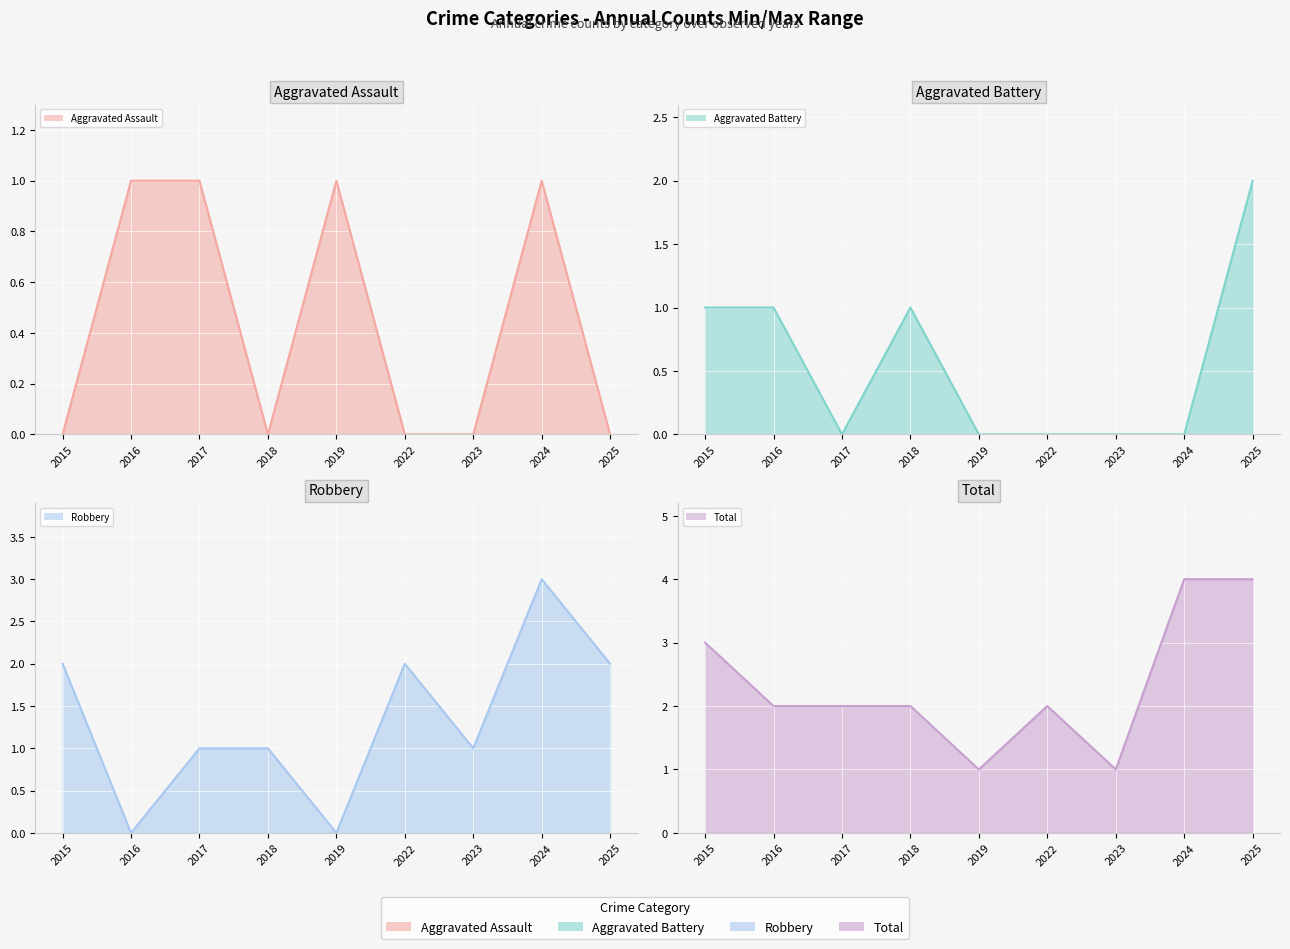

Reading left to right, what are all the values shown in this chart?

Aggravated Assault line: 2015=0	2016=1	2017=1	2018=0	2019=1	2022=0	2023=0	2024=1	2025=0
Aggravated Battery line: 2015=1	2016=1	2017=0	2018=1	2019=0	2022=0	2023=0	2024=0	2025=2
Robbery line: 2015=2	2016=0	2017=1	2018=1	2019=0	2022=2	2023=1	2024=3	2025=2
Total line: 2015=3	2016=2	2017=2	2018=2	2019=1	2022=2	2023=1	2024=4	2025=4